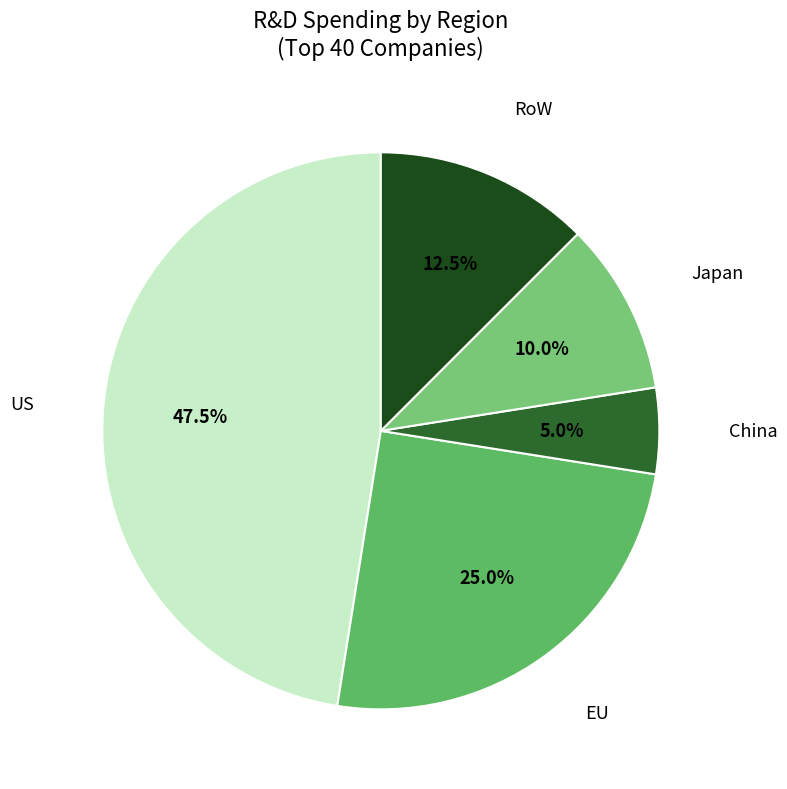

Which slice is the smallest?

China